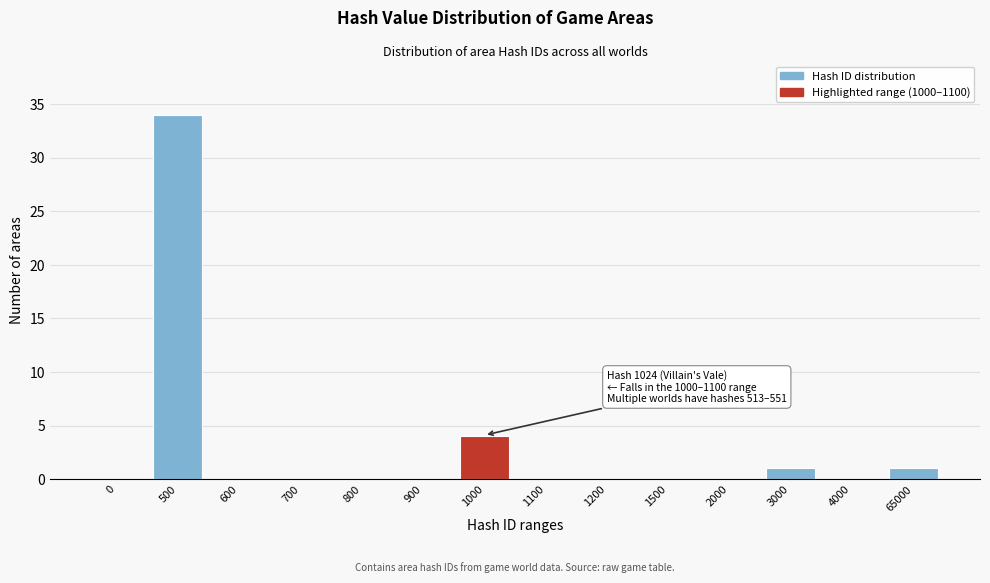

Reading left to right, transcribe all the data shown in this chart.

0=0	500=34	600=0	700=0	800=0	900=0	1000=4	1100=0	1200=0	1500=0	2000=0	3000=1	4000=0	65000=1